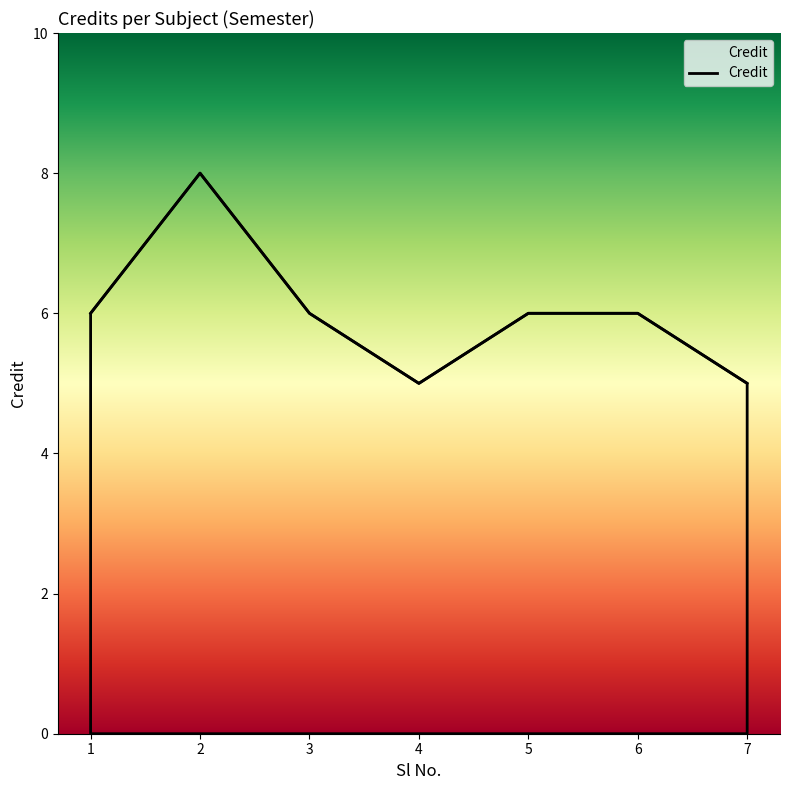

What is the change in value from 2 to 4?

-3